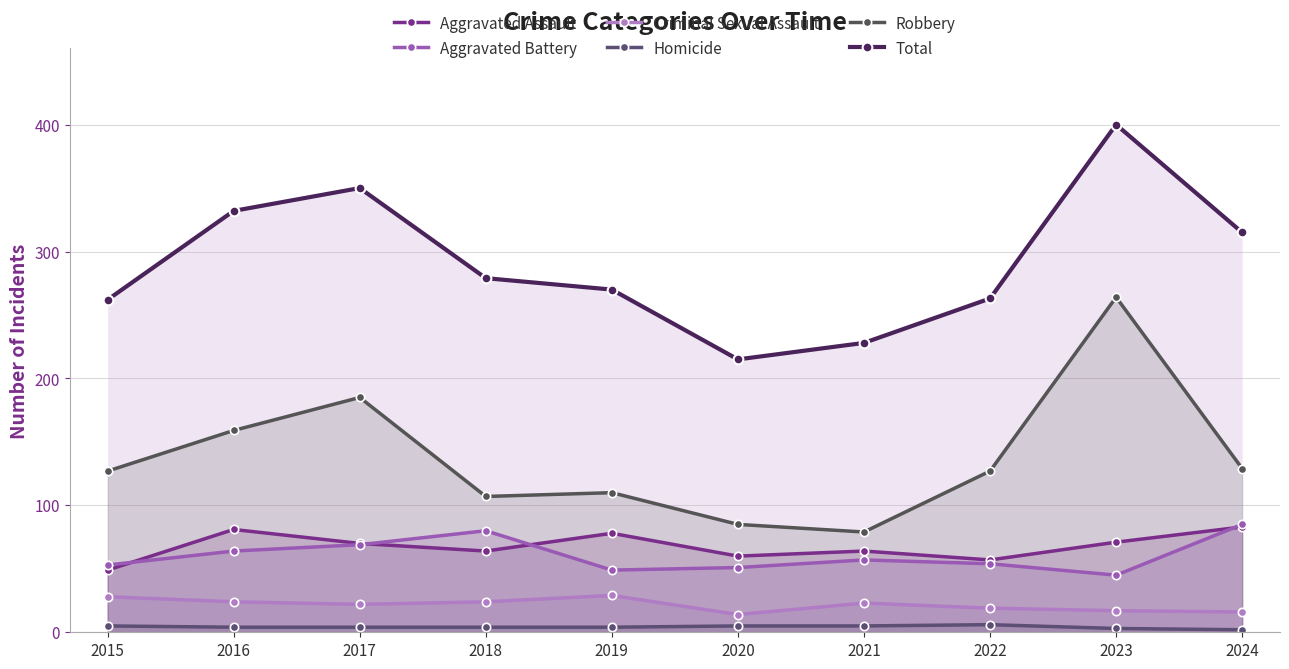

At which category does Robbery reach its first local peak?

2017